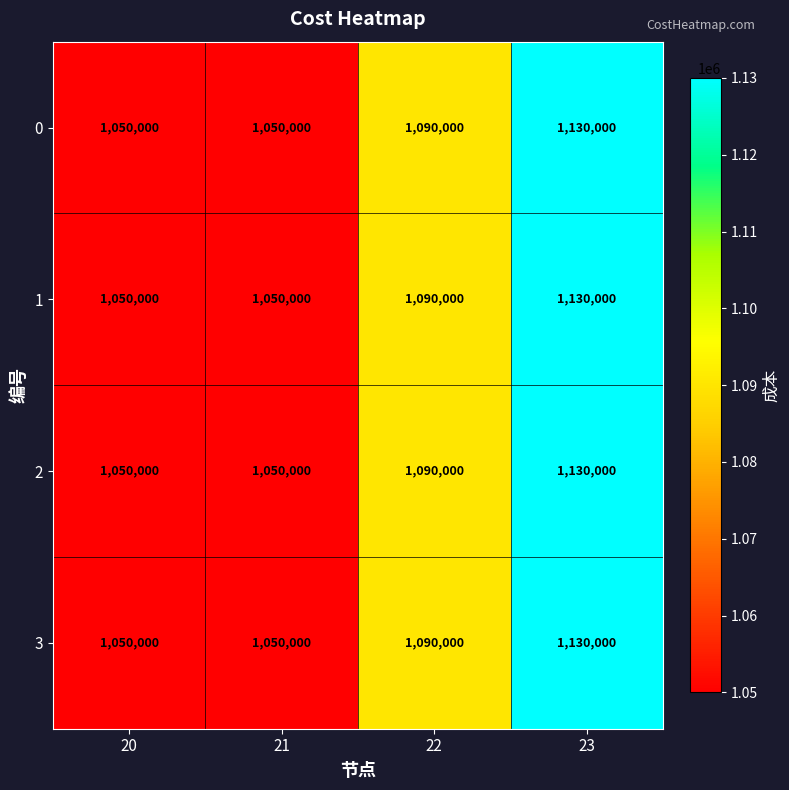

At which label is 1 closest to 1090000?

22